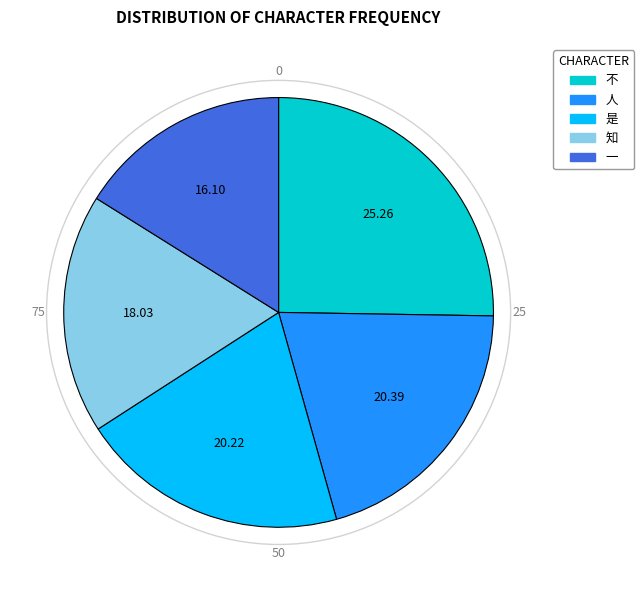

Which has a higher value, 一 or 是?

是